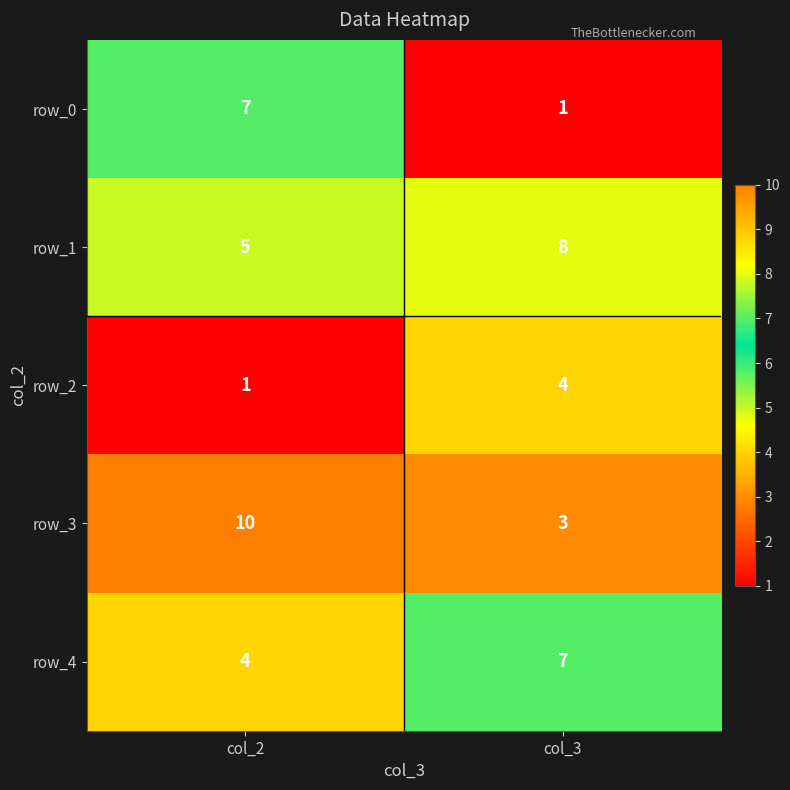

At which label is row_4 closest to 5?

col_2